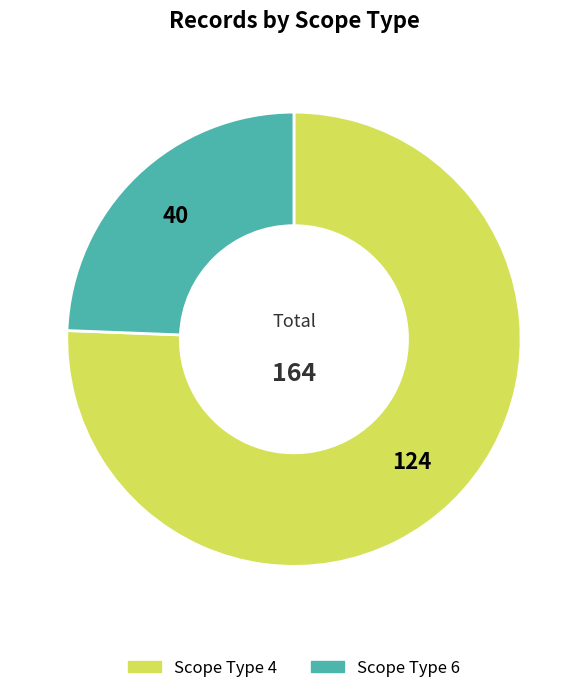

How many slices are in this pie chart?

2